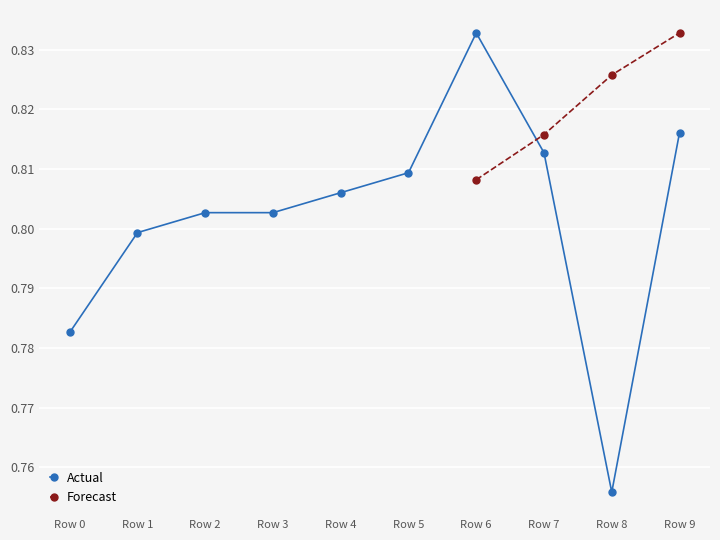

Which category has the highest value in the Actual series?

Row 6